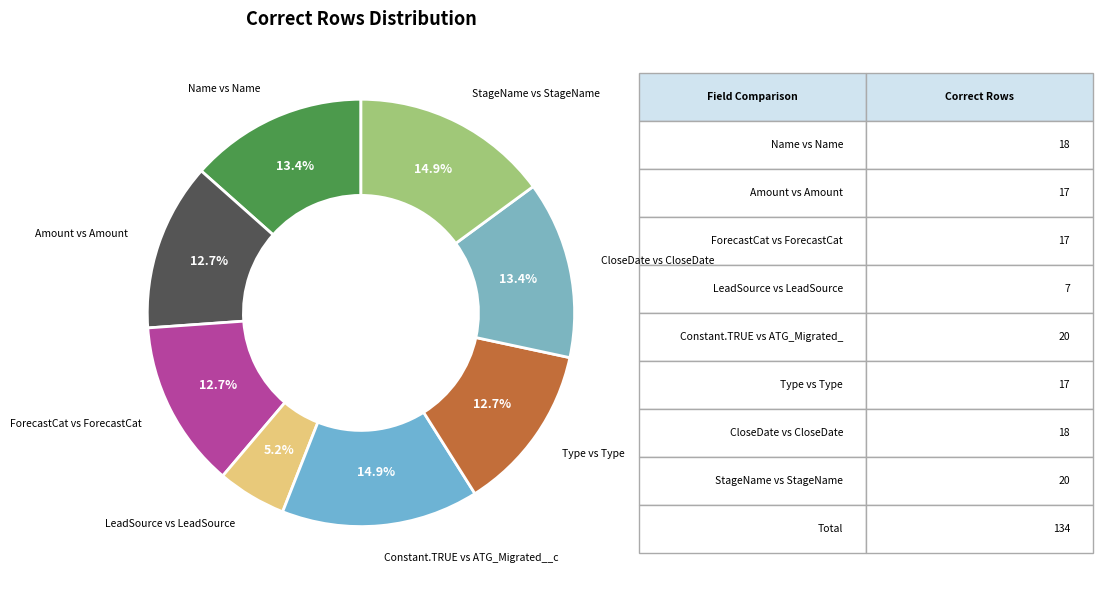

Which category has the biggest portion of the pie?

Constant.TRUE vs ATG_Migrated__c